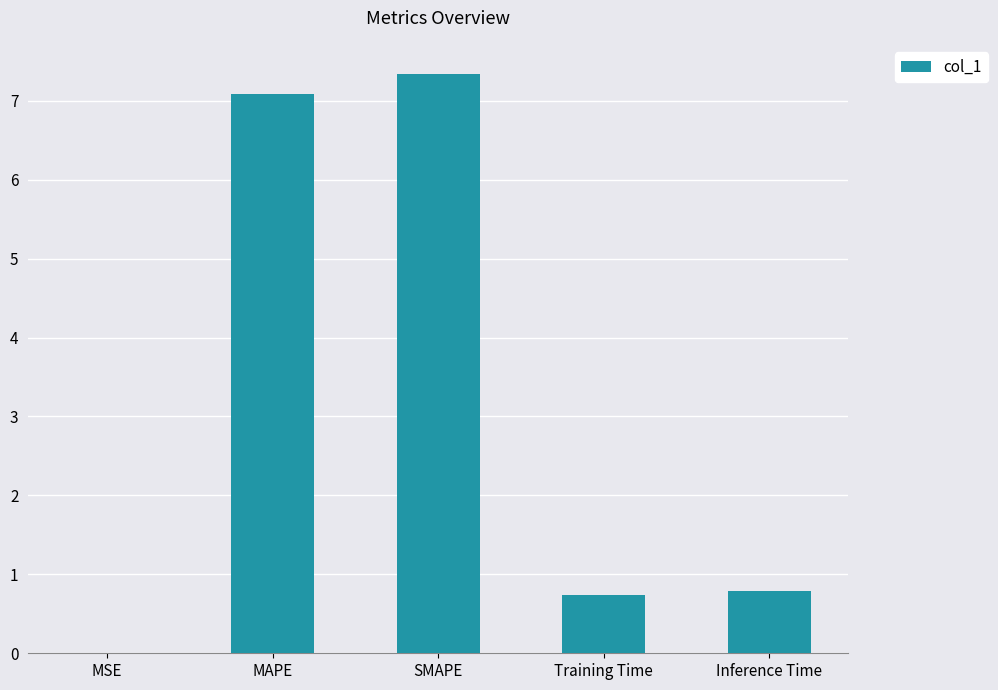

Count the number of categories in the chart.

5